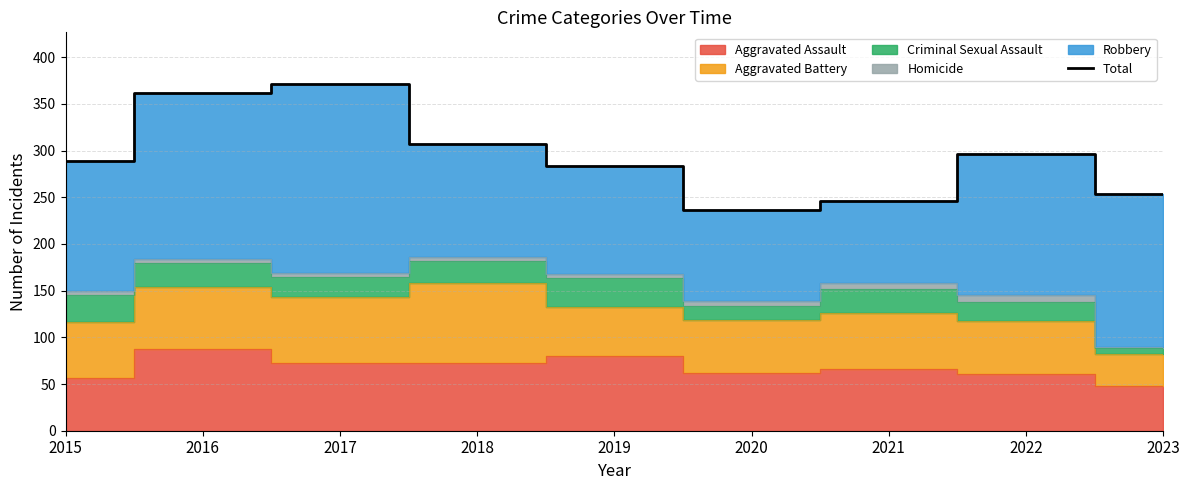

What is the maximum value shown in the chart?

371